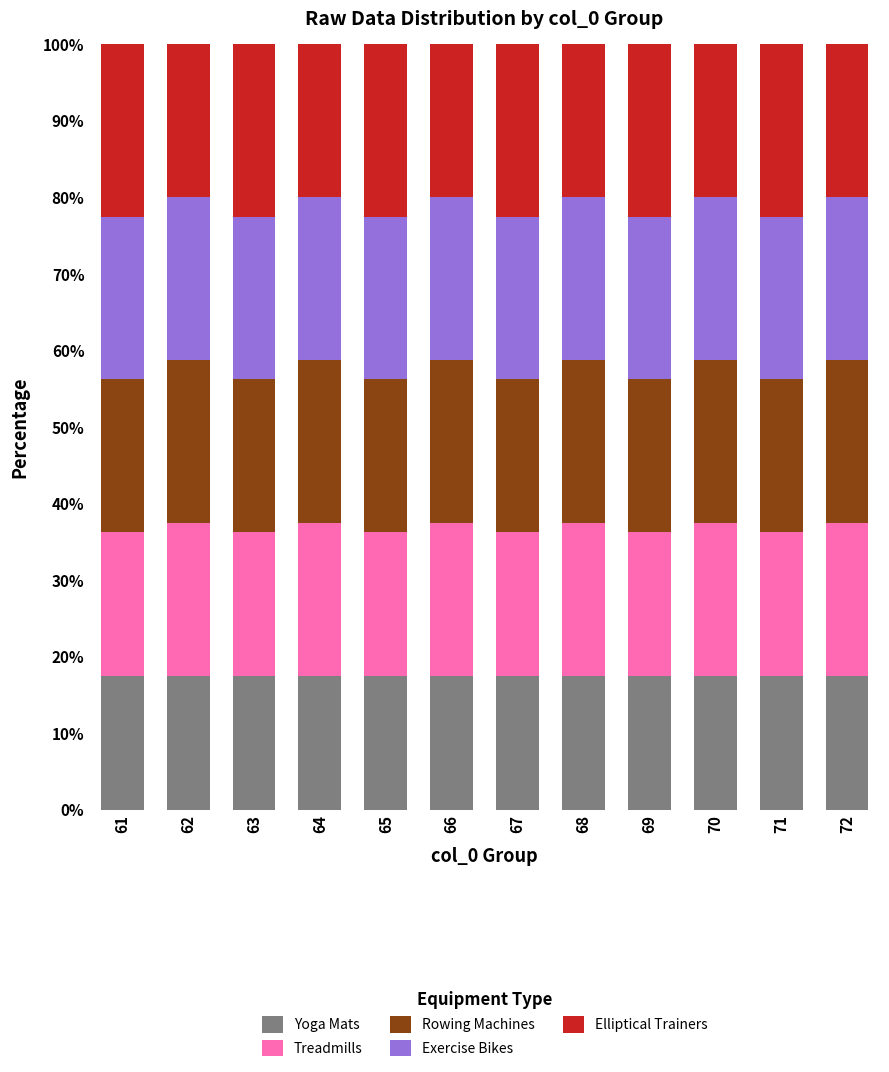

What is the total value across all series at 68?

100.0